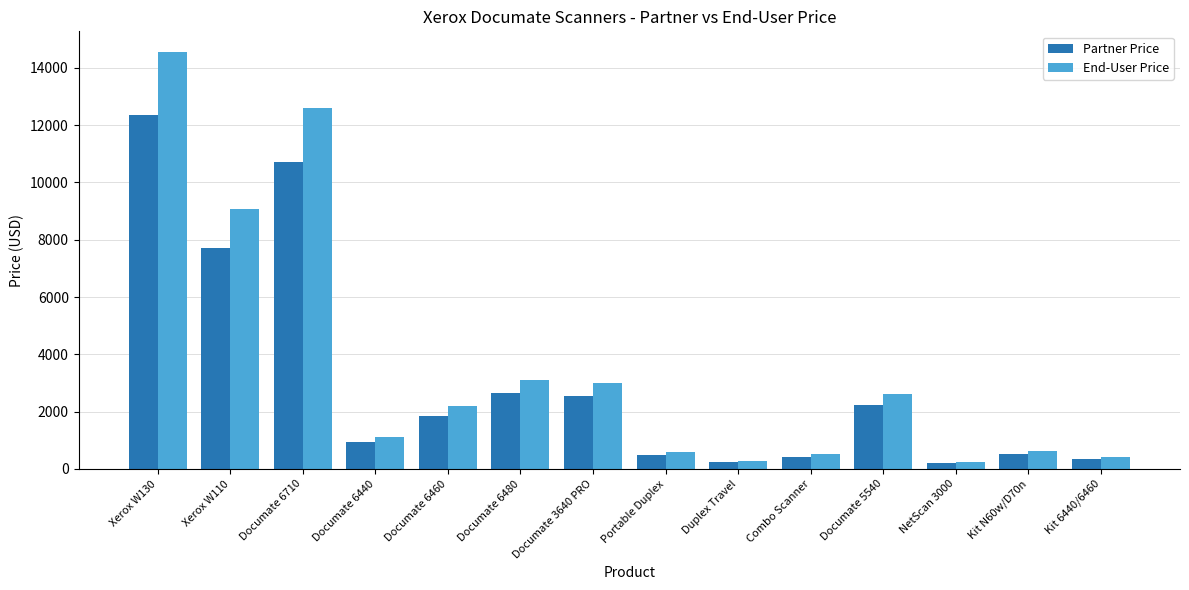

What is the minimum value shown in the chart?

218.2